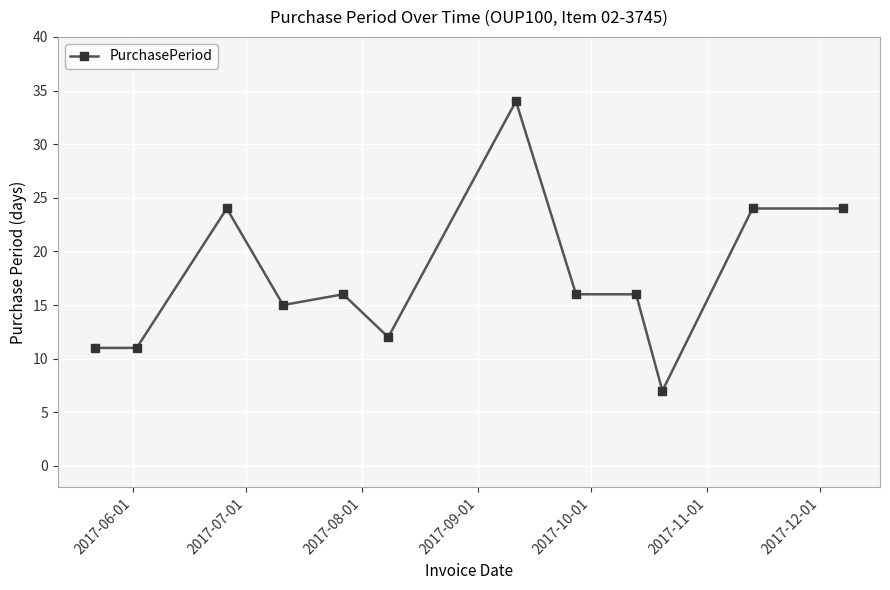

What is the minimum value shown in the chart?

7